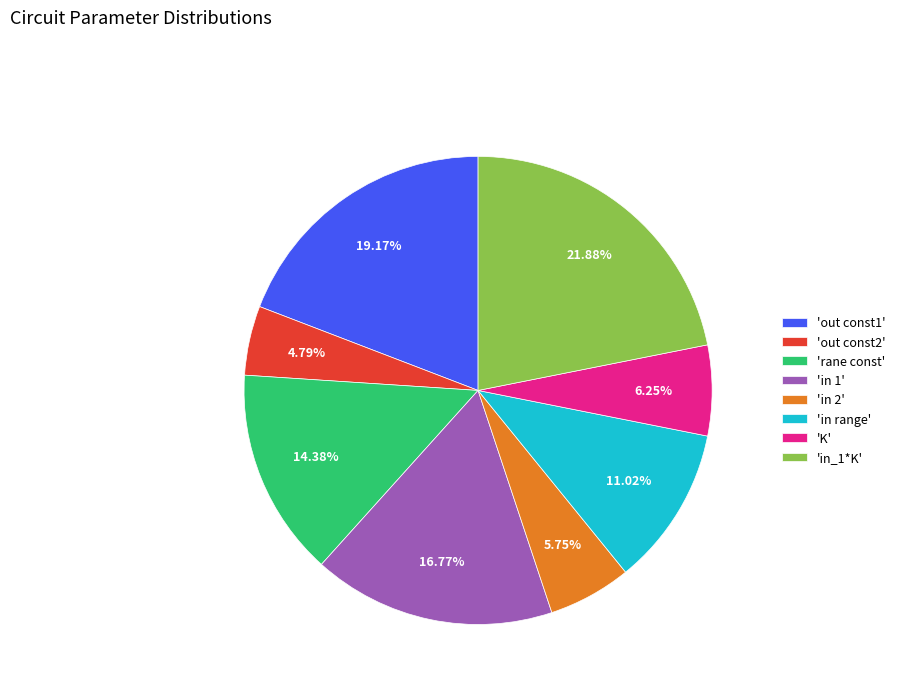

Does any single category account for the majority?

No